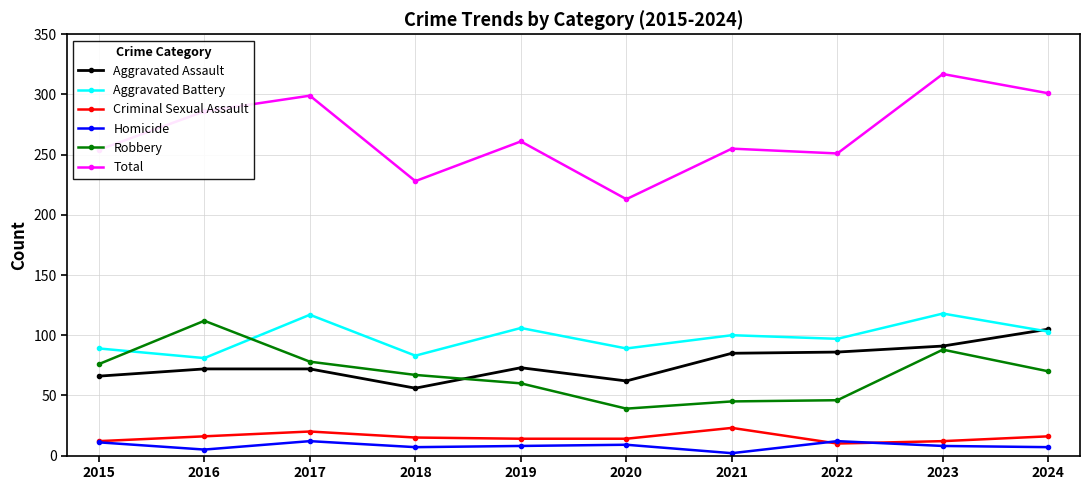

How many lines are shown in the chart?

6